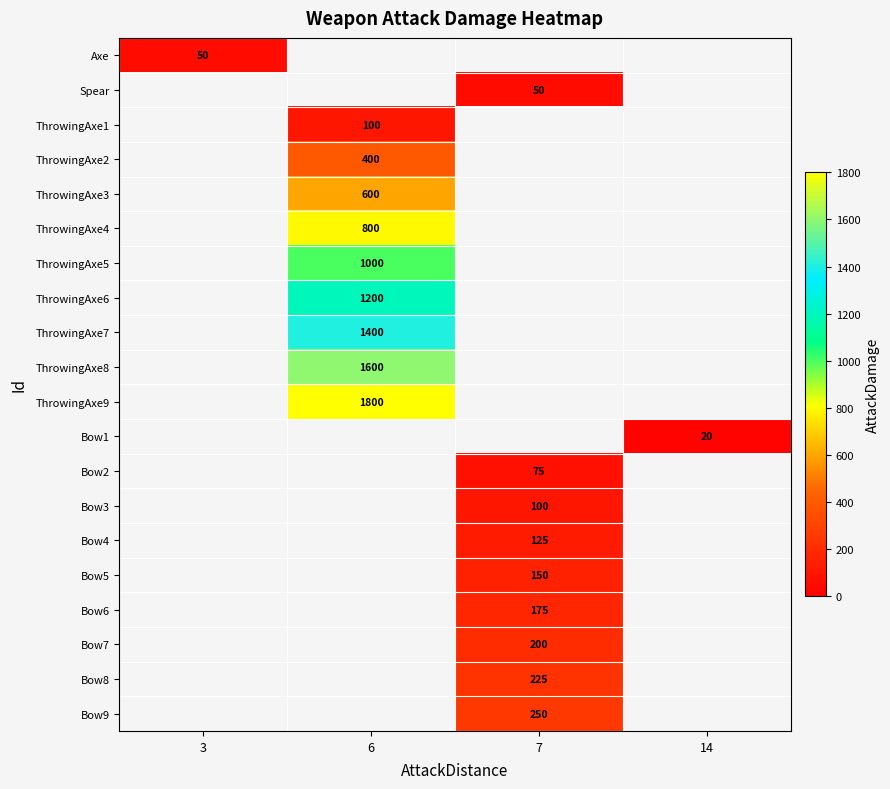

How many distinct data groups are displayed?

20